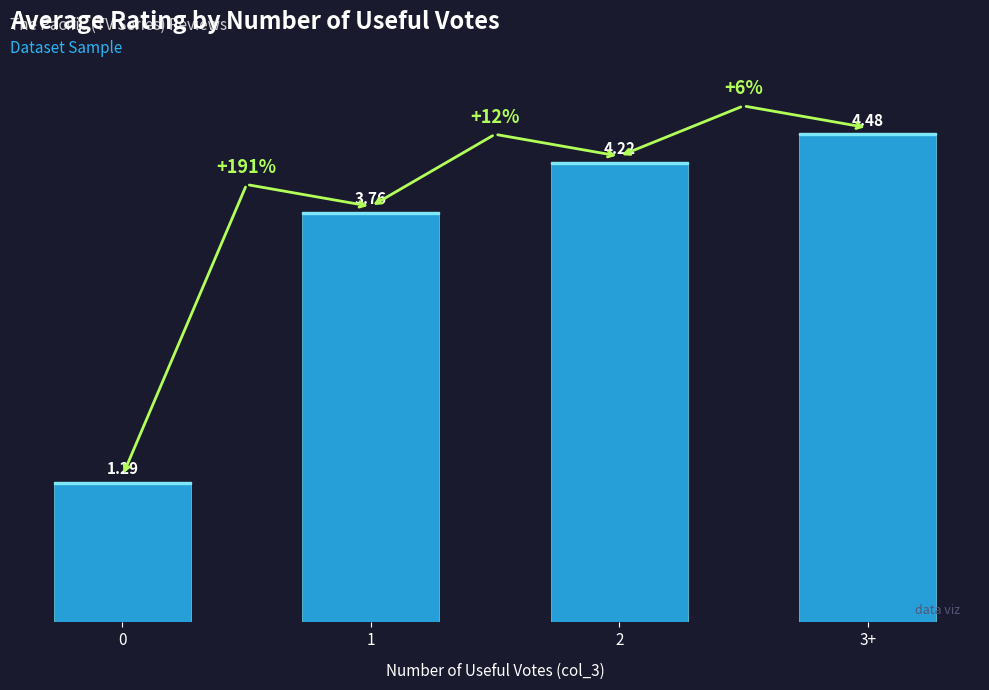

What is the change in value from 0 to 2?

+2.9